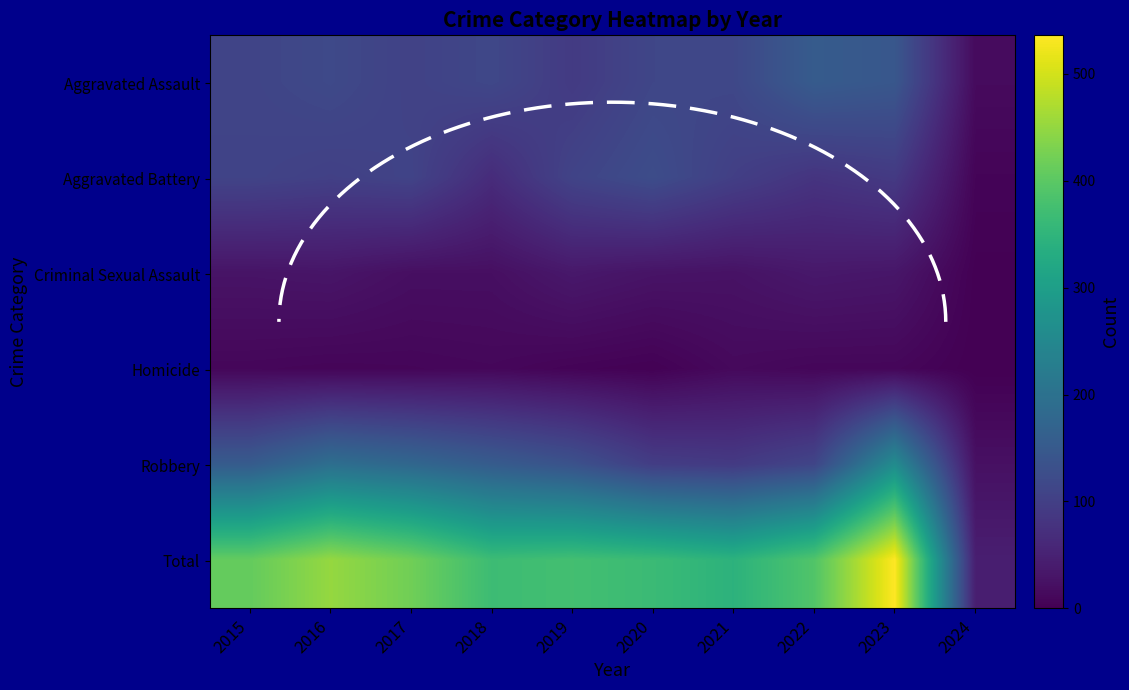

What is the approximate value of Total at 2021, to the nearest 5?

345